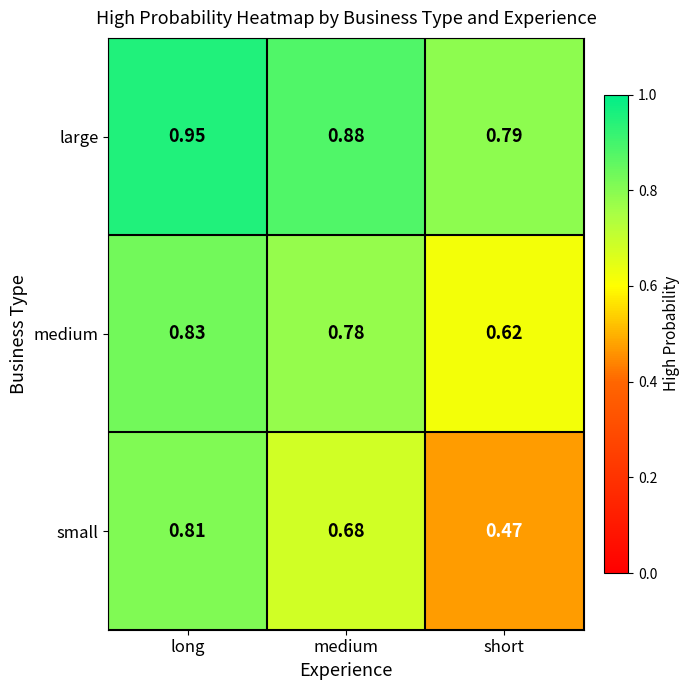

Where is small nearest to the value 0?

short